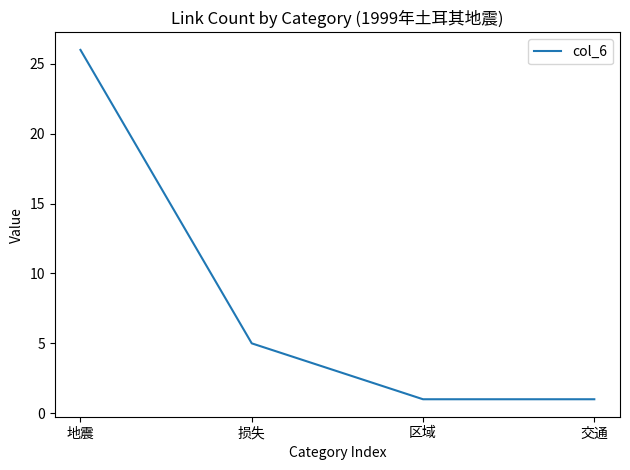

Which category has the highest value across all series?

地震